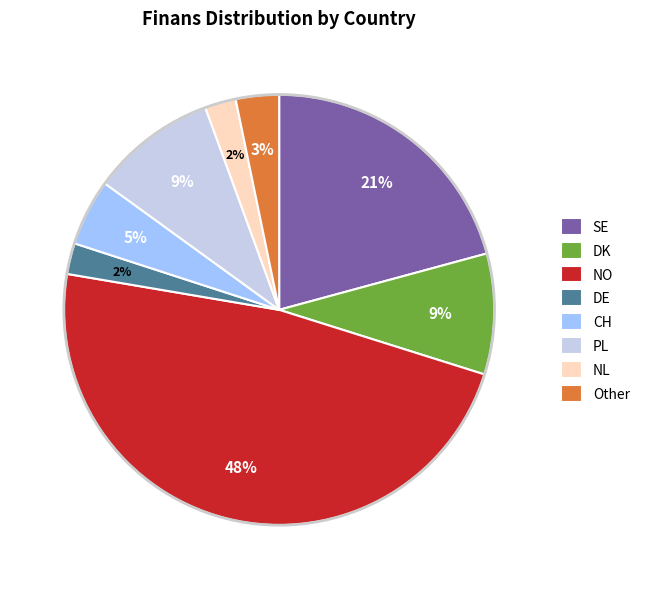

The Other slice represents 3% of the pie. True or false?

True